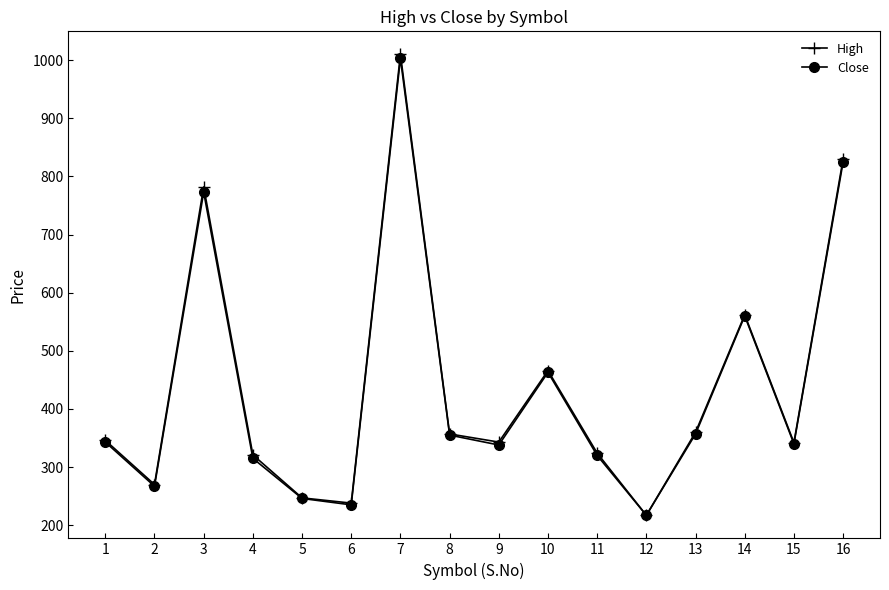

Rank the series by their maximum value, from highest to lowest.

High, Close